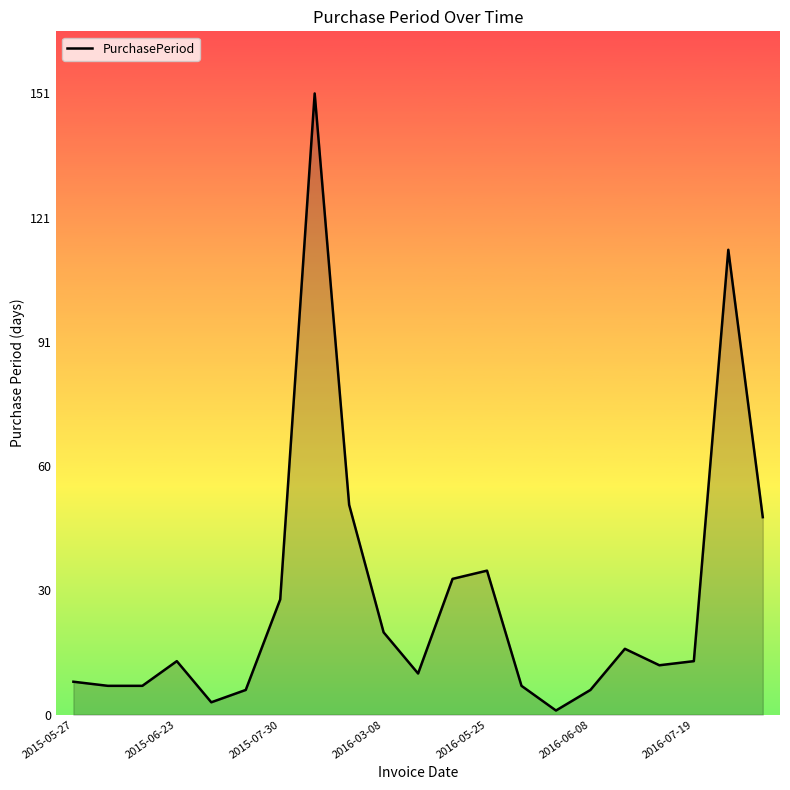

What is the maximum value shown in the chart?

151